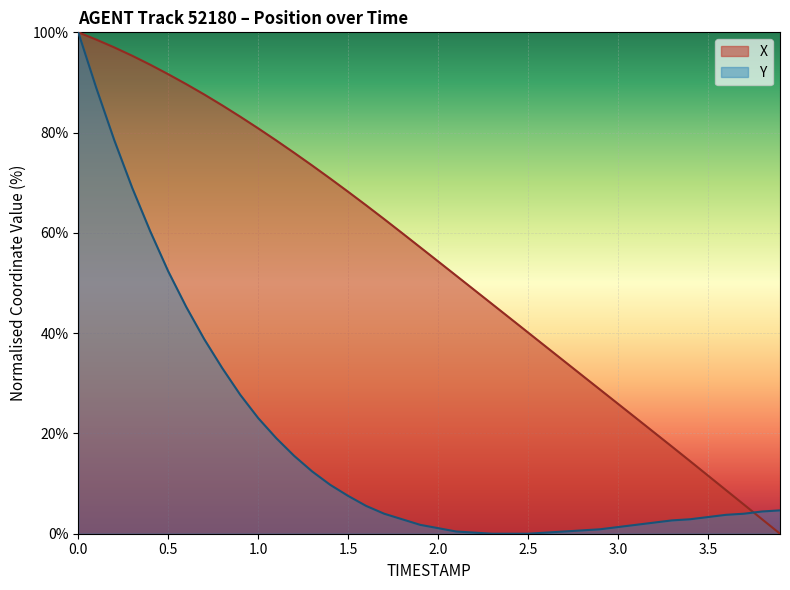

Which series changed the most between 0.7 and 1.8?

Y